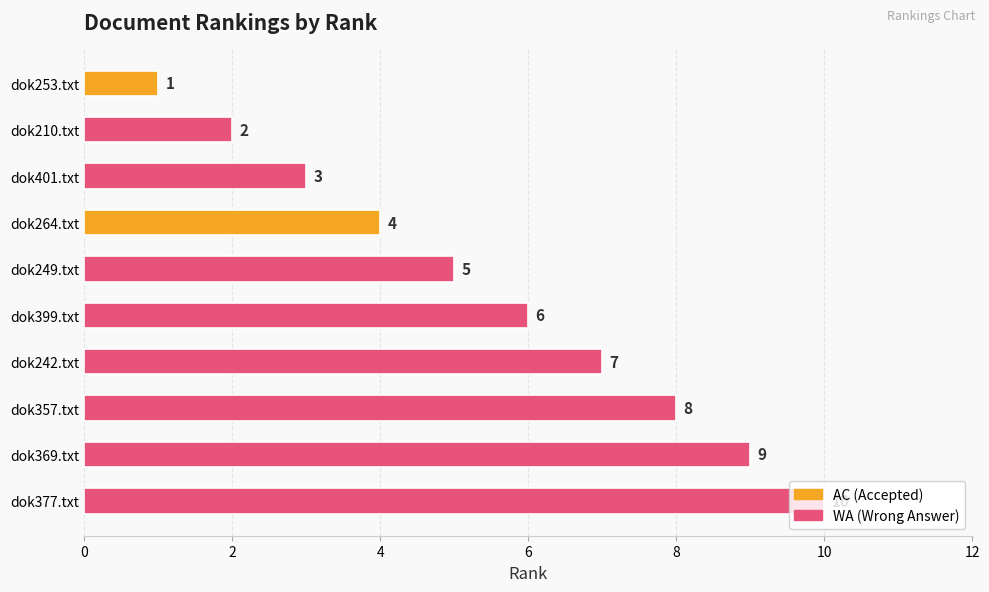

List the labels in order of value, largest first.

dok377.txt, dok369.txt, dok357.txt, dok242.txt, dok399.txt, dok249.txt, dok264.txt, dok401.txt, dok210.txt, dok253.txt